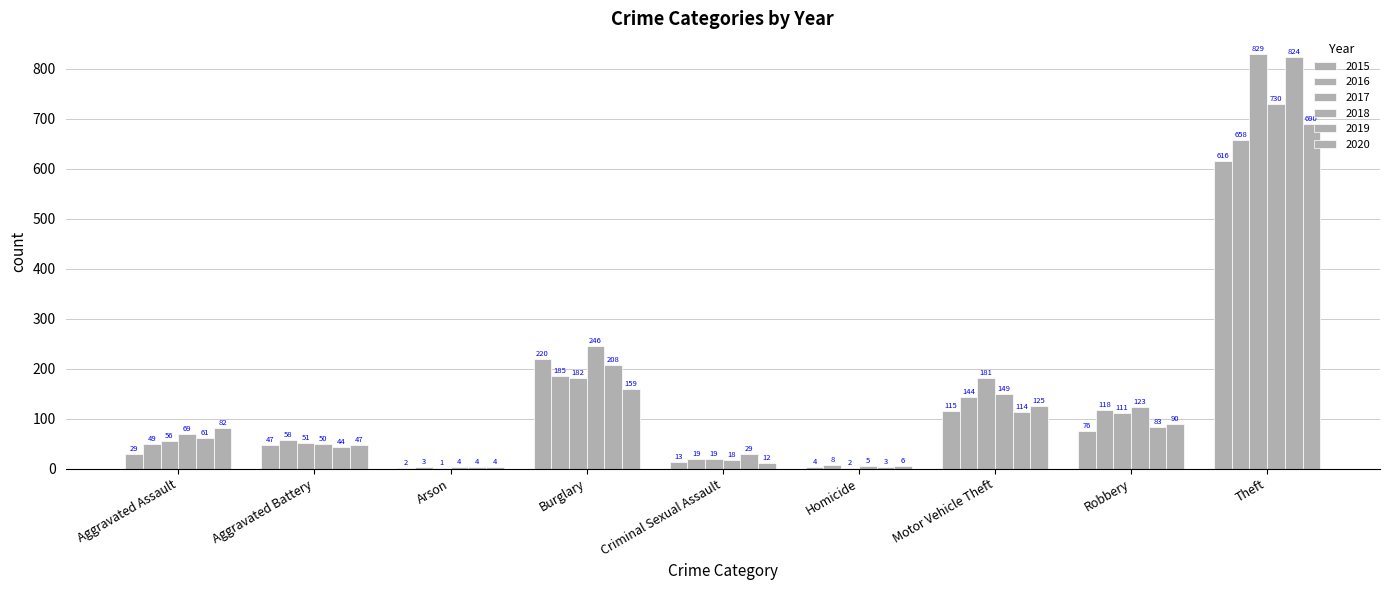

What is the greatest value displayed?

829